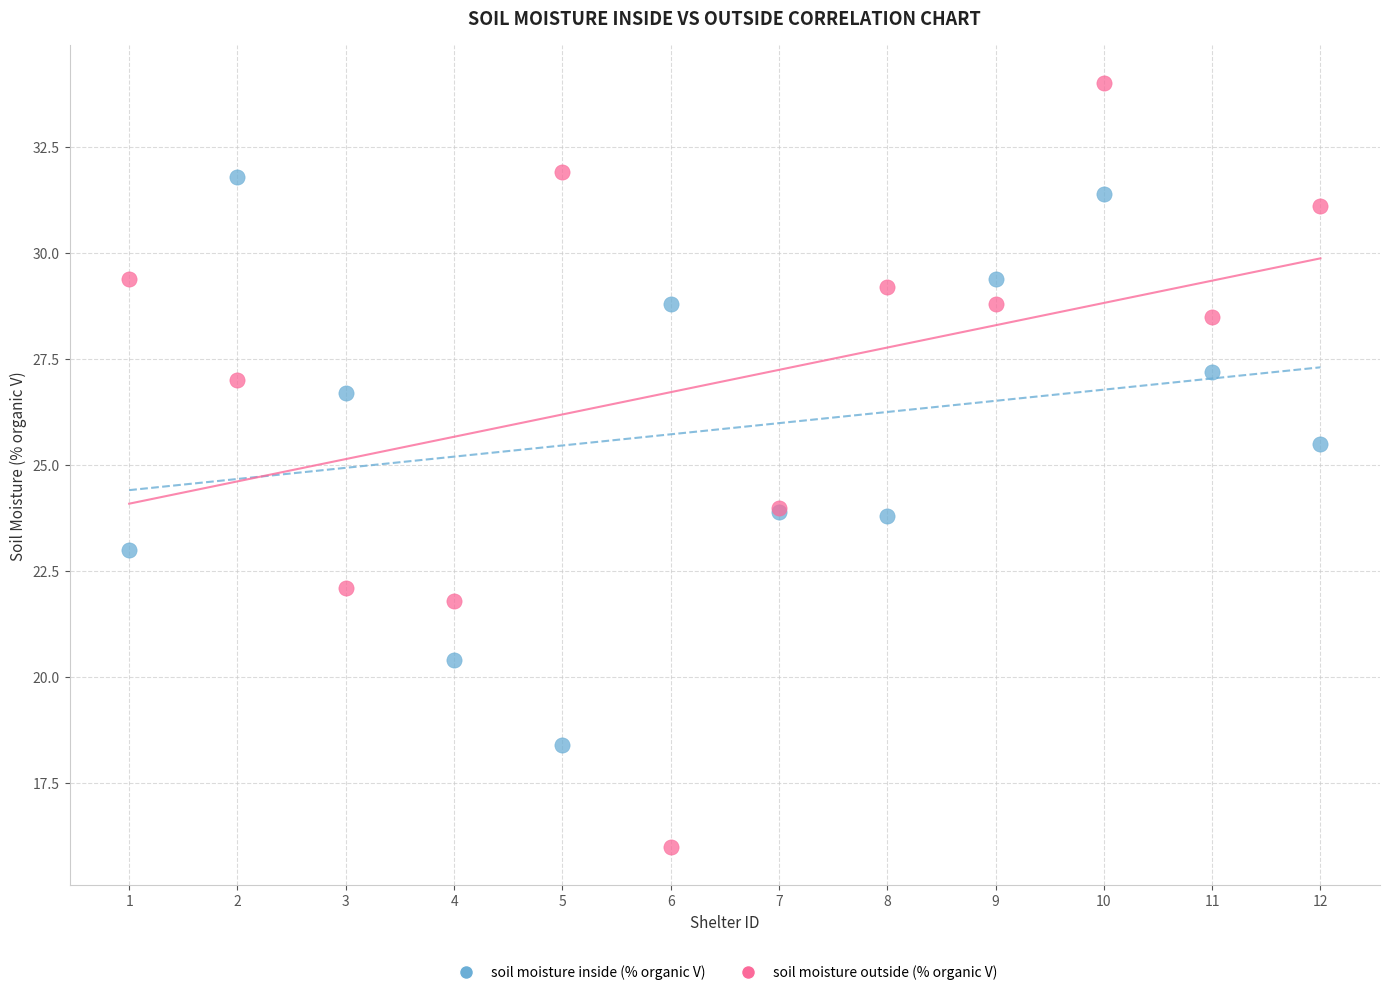

What are all the series names shown in the legend?

soil moisture inside (% organic V), soil moisture outside (% organic V)